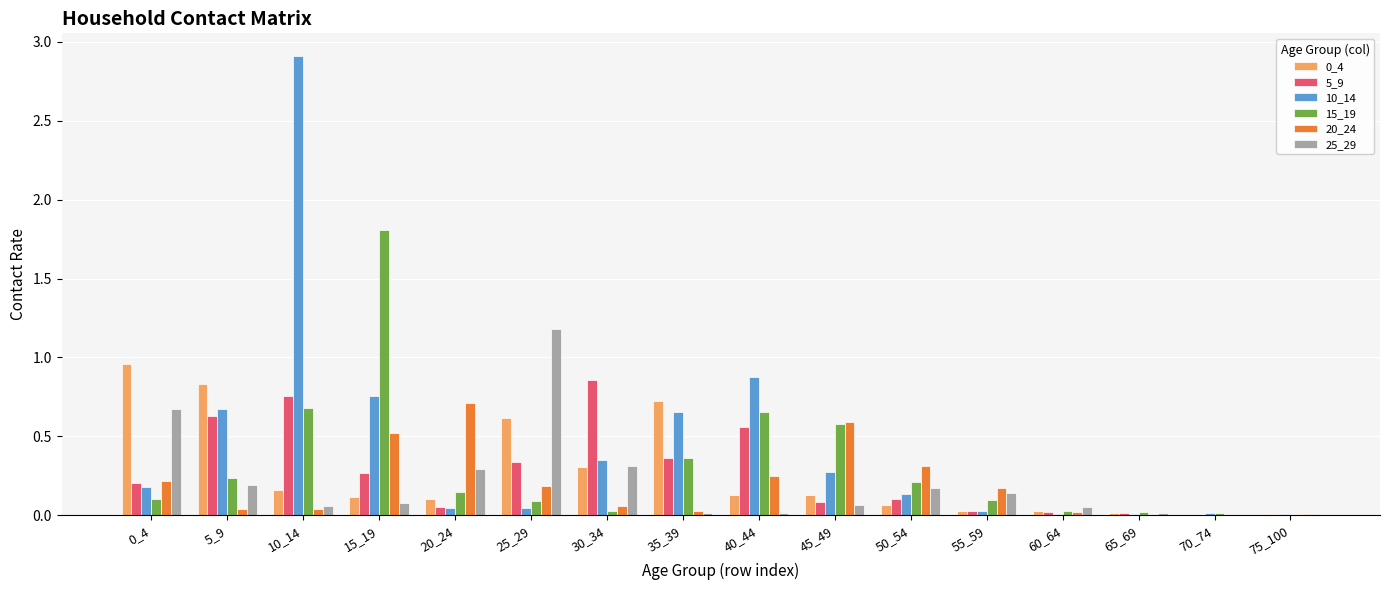

What is the total value across all series at 45_49?

1.7